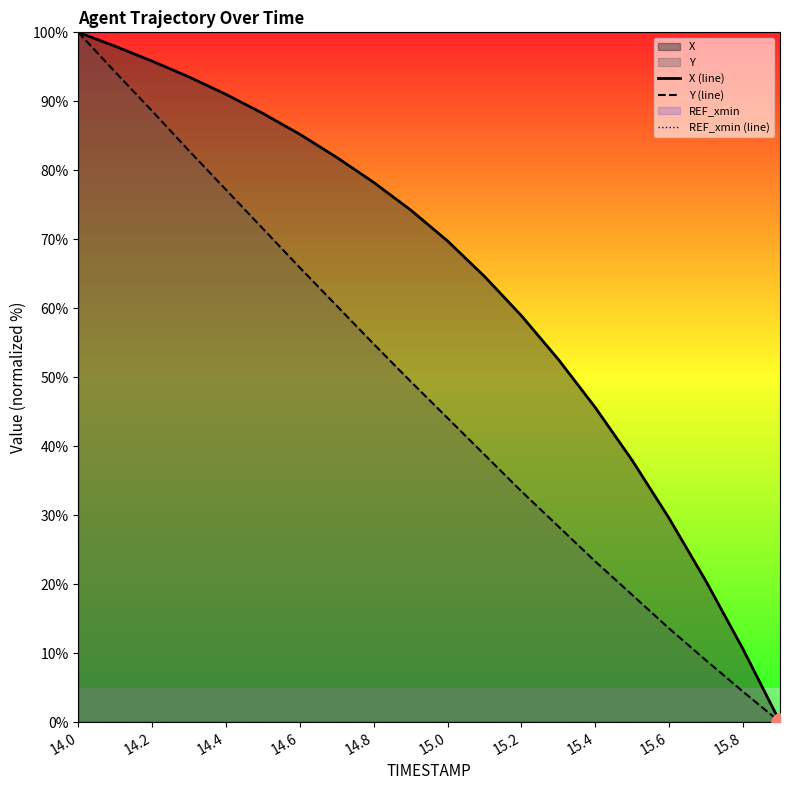

List the series in order of their overall mean, lowest first.

REF_xmin (line), Y (line), X (line)